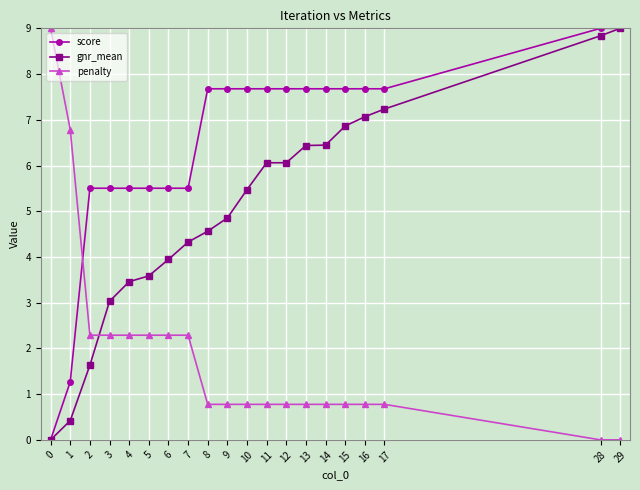

The gnr_mean series shows 1.9 at 7. True or false?

False